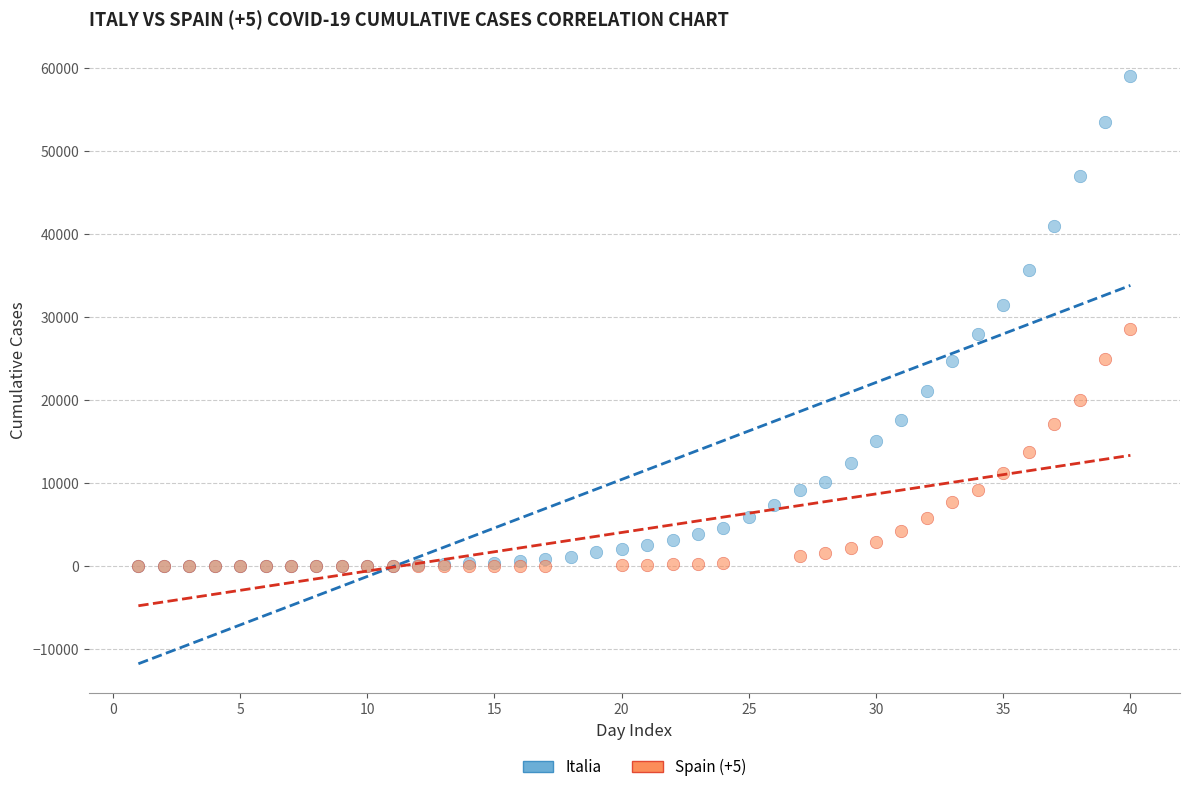

Which series contains the highest Y value?

Italia